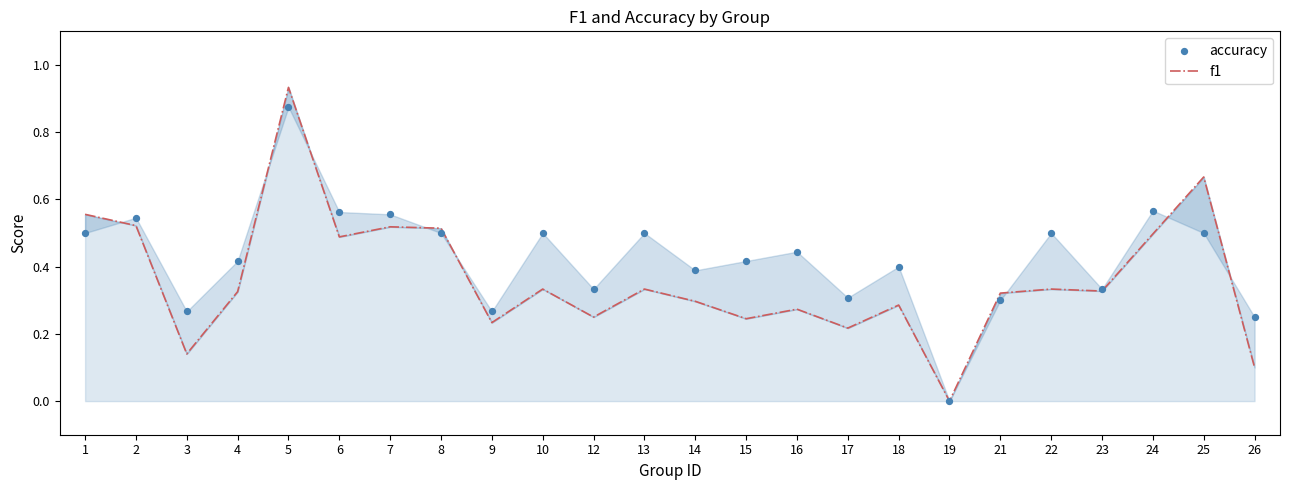

Is the value of f1 at 1 greater than the value of accuracy at 7?

No